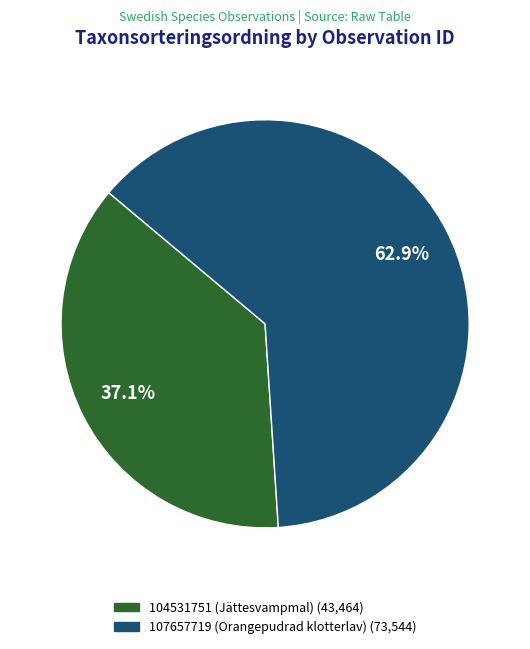

To the nearest percent, what is the difference between the 104531751 (Jättesvampmal) and 107657719 (Orangepudrad klotterlav) slice percentages?

26%